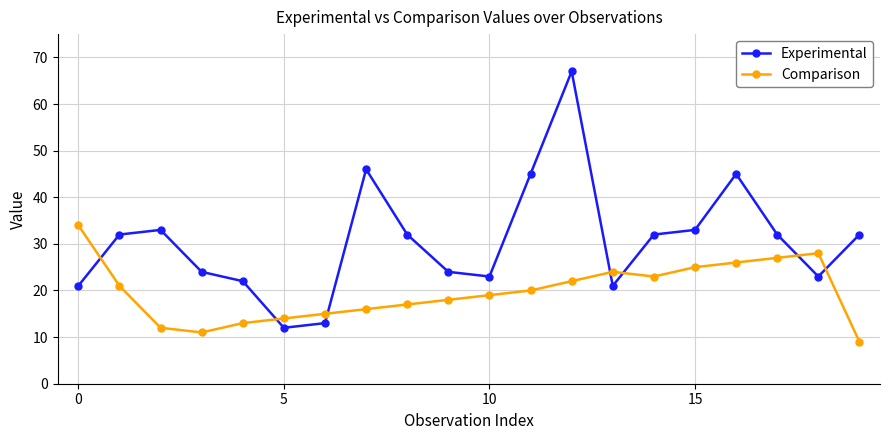

Rank the series by their average value, from lowest to highest.

Comparison, Experimental